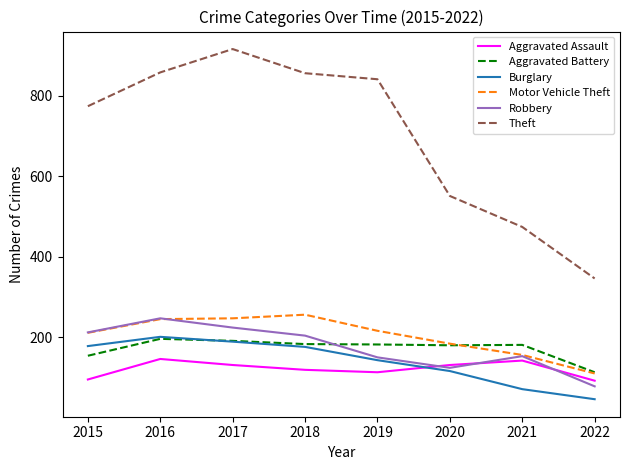

At which category does Burglary reach its first local peak?

2016